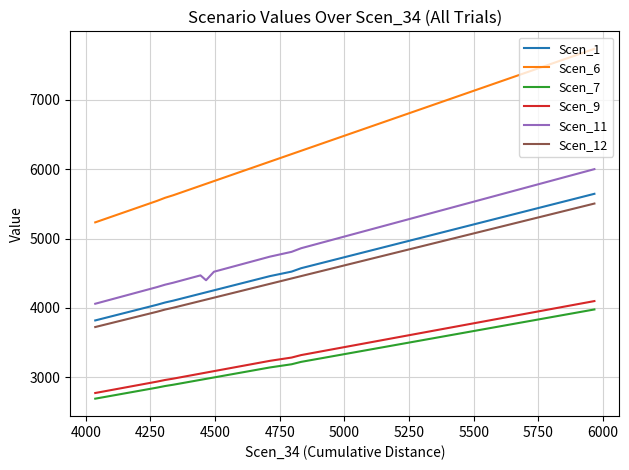

What is the lowest value of the Scen_11 series?

4060.3